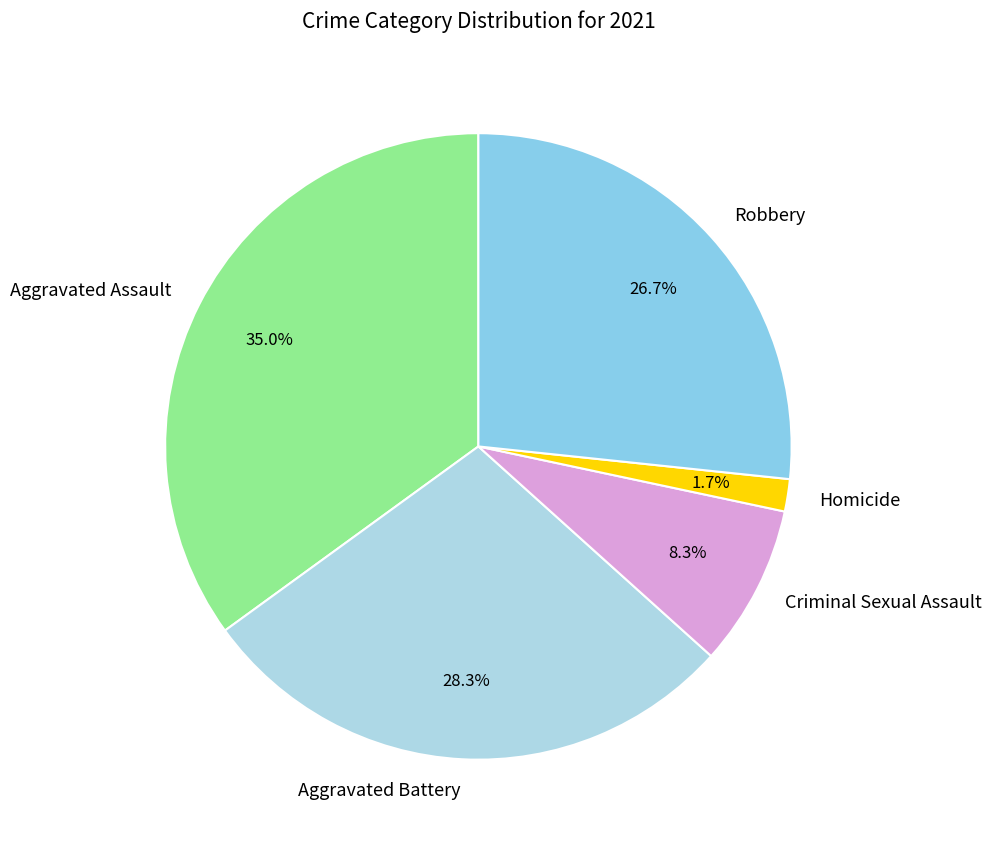

To the nearest percent, what is the difference between the Aggravated Battery and Homicide slice percentages?

27%